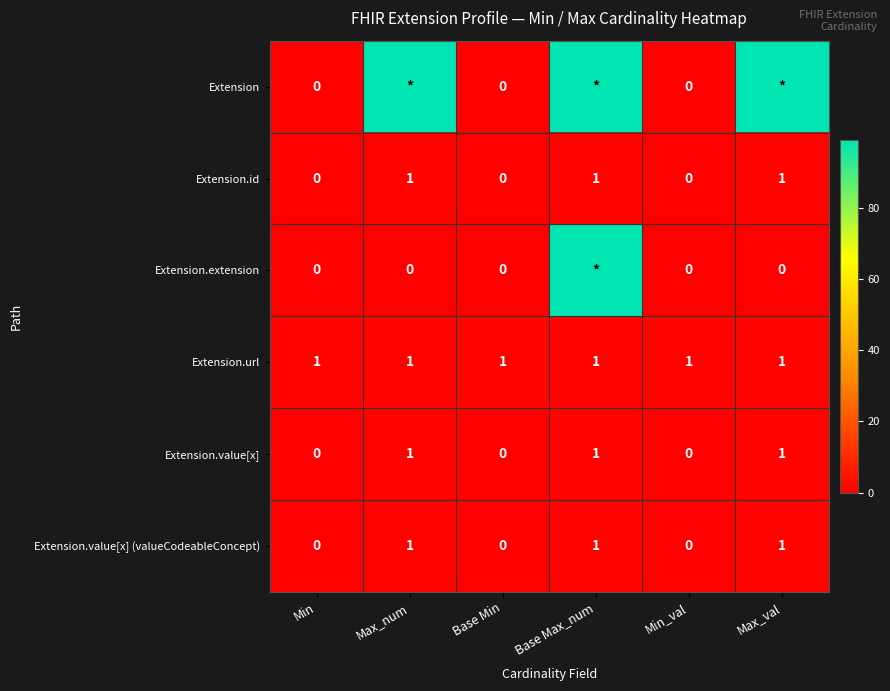

At how many categories does at least one series exceed 13?

3